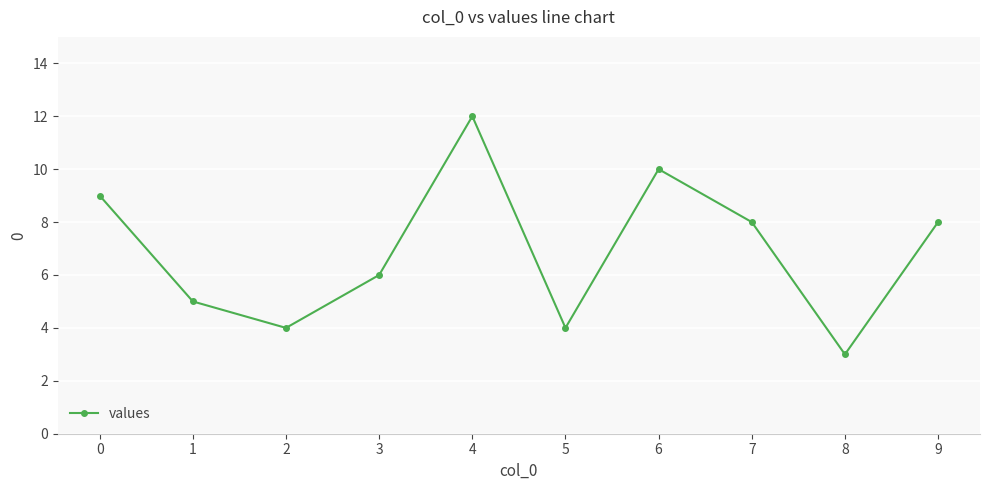

What is the difference between the values at 2 and 9?

4